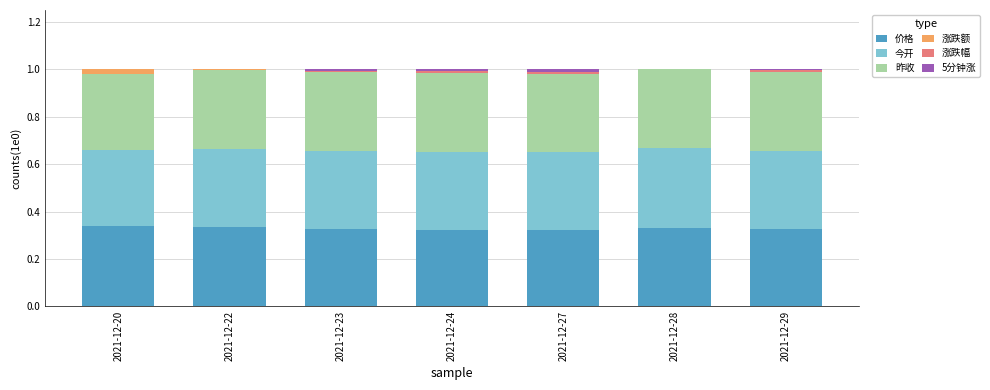

Which series has the widest spread of values?

涨跌额